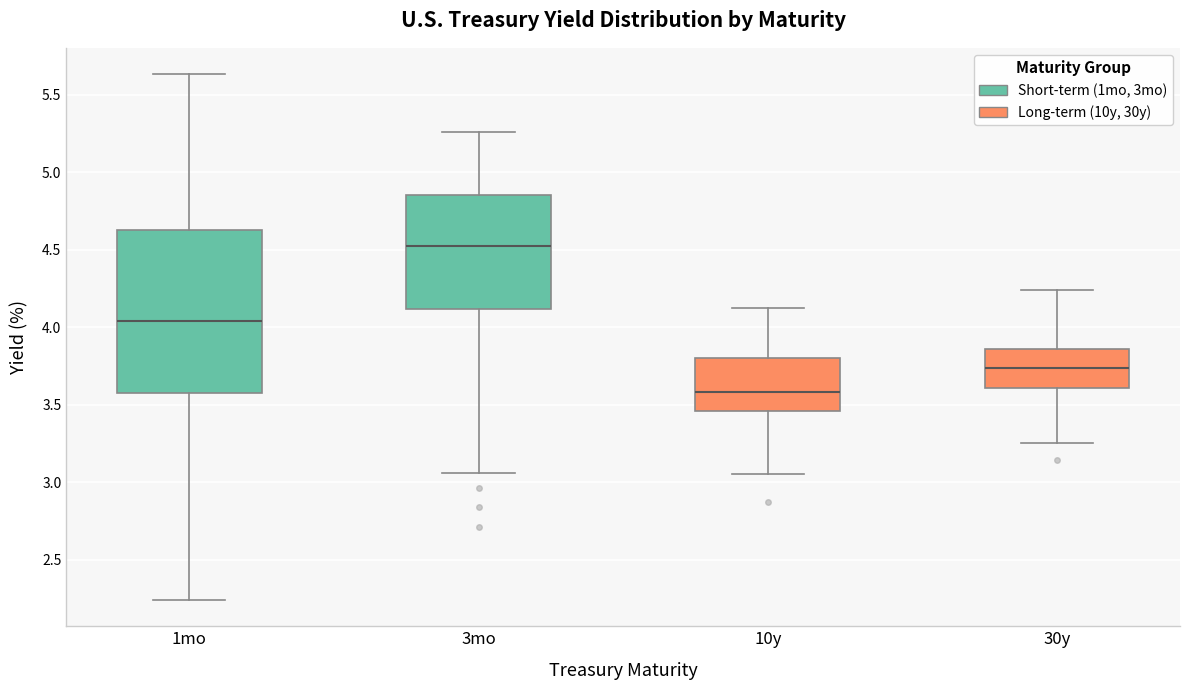

Where is the lower edge of the box for 10y on the y-axis? The values are not printed on the chart, so give them approximately, as read against the axis.

3.45